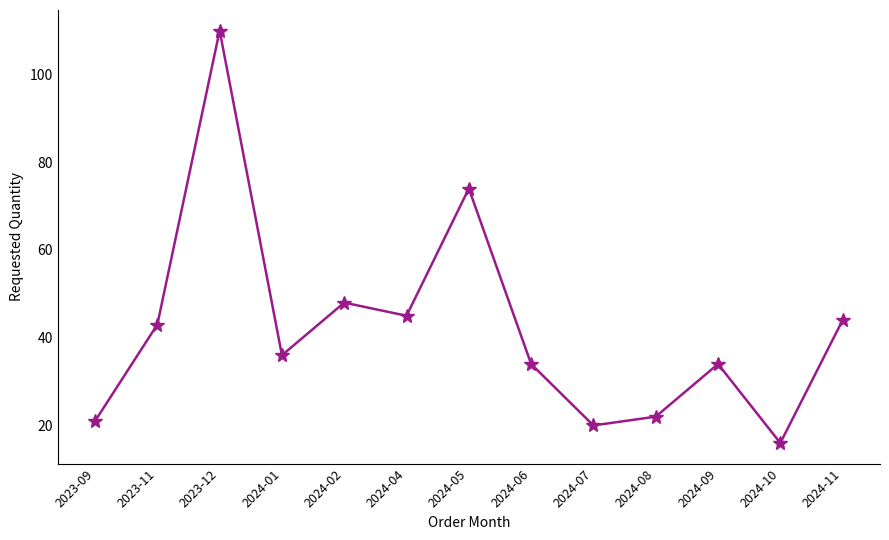

Reading left to right, extract all data points from this chart.

21	43	110	36	48	45	74	34	20	22	34	16	44